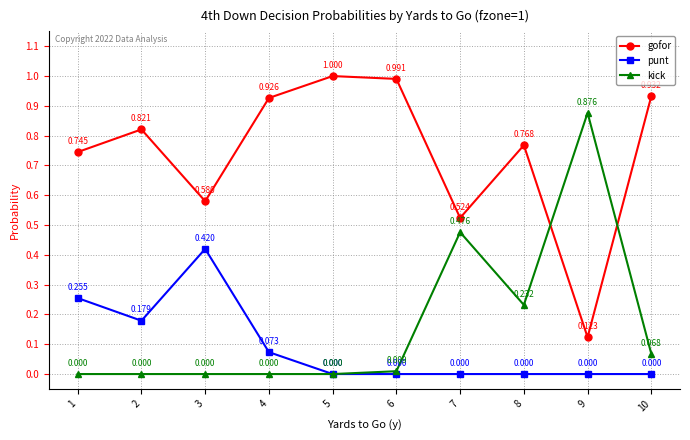

Which series has the largest total across all categories?

gofor